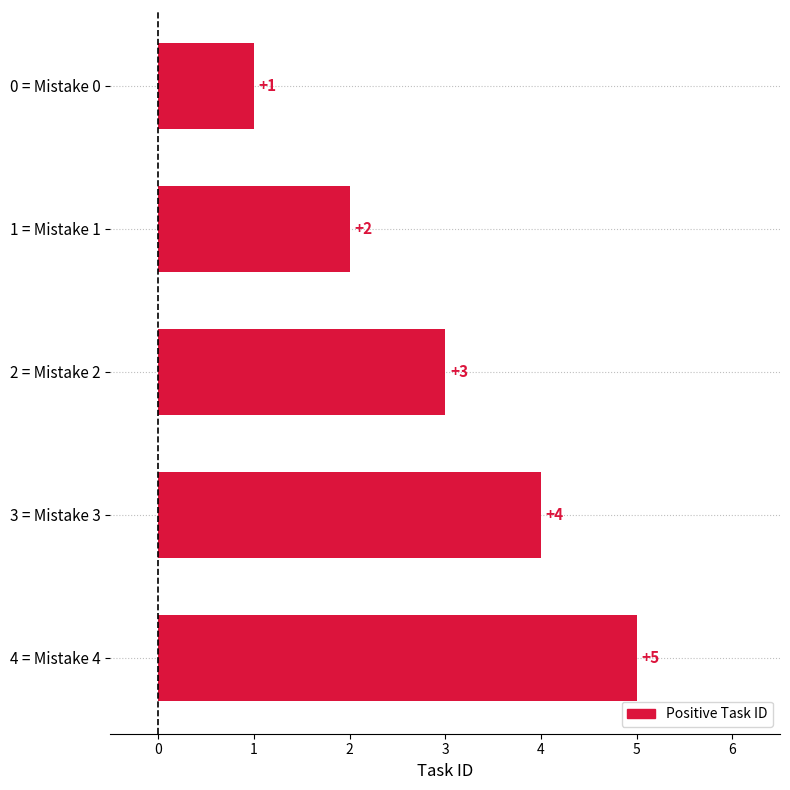

The value at 2 = Mistake 2 is 3. True or false?

True